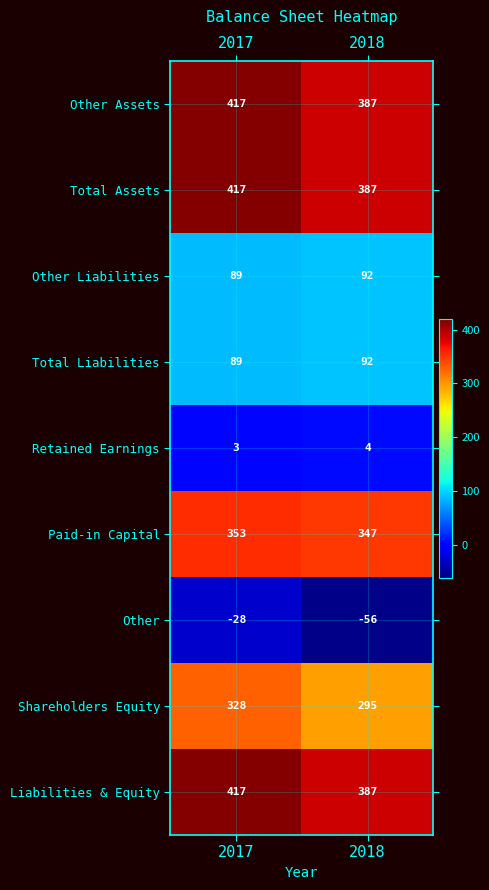

What is the spread (max minus min) of values at 2017?

445